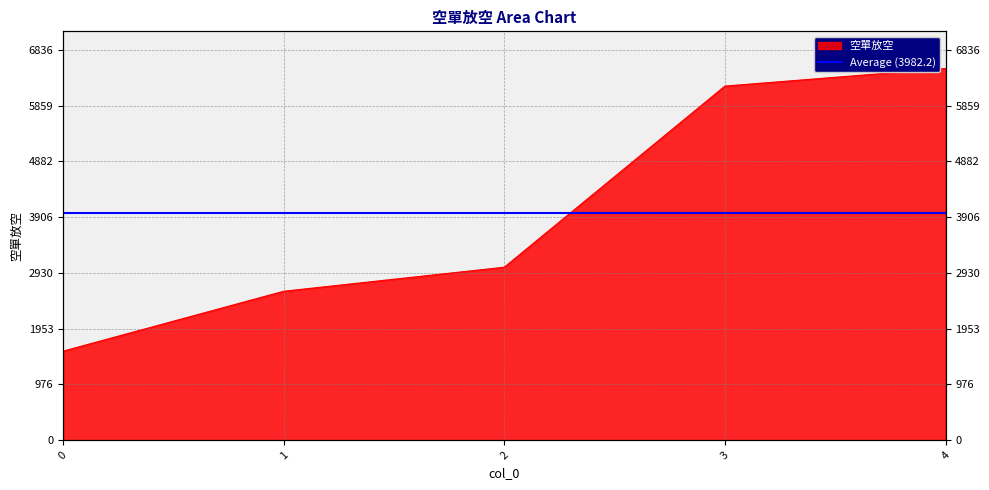

What is the value of the 3rd point from the left?

3030